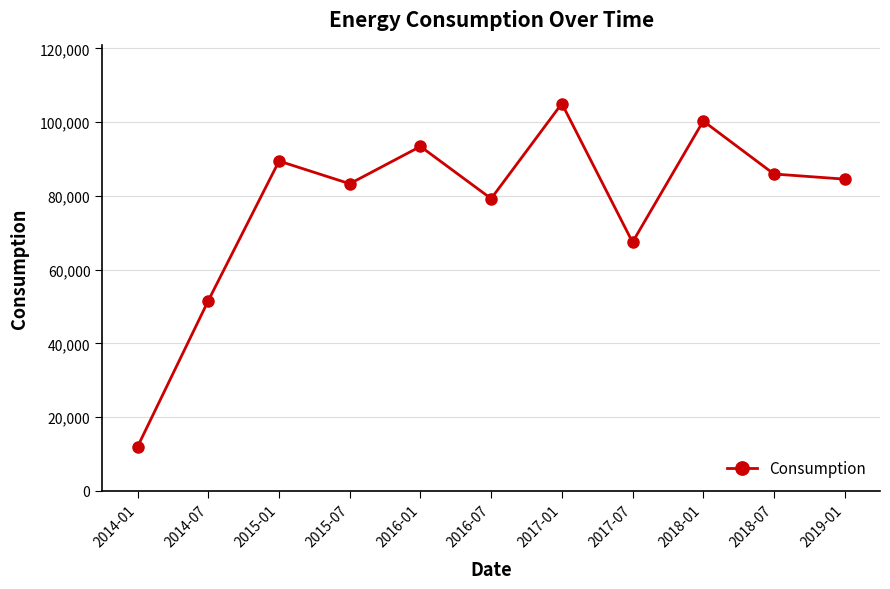

True or false: the data shows 105056 at 2017-01.

True